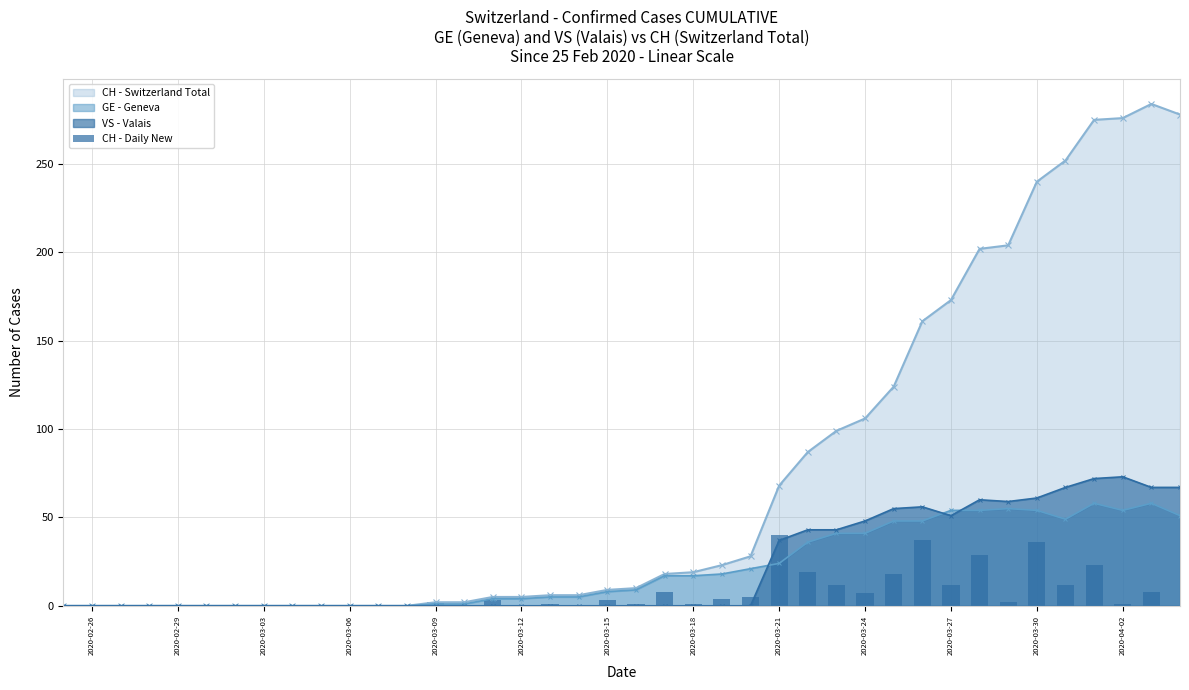

Is it true that GE - Geneva equals 90 at 2020-03-30?

False